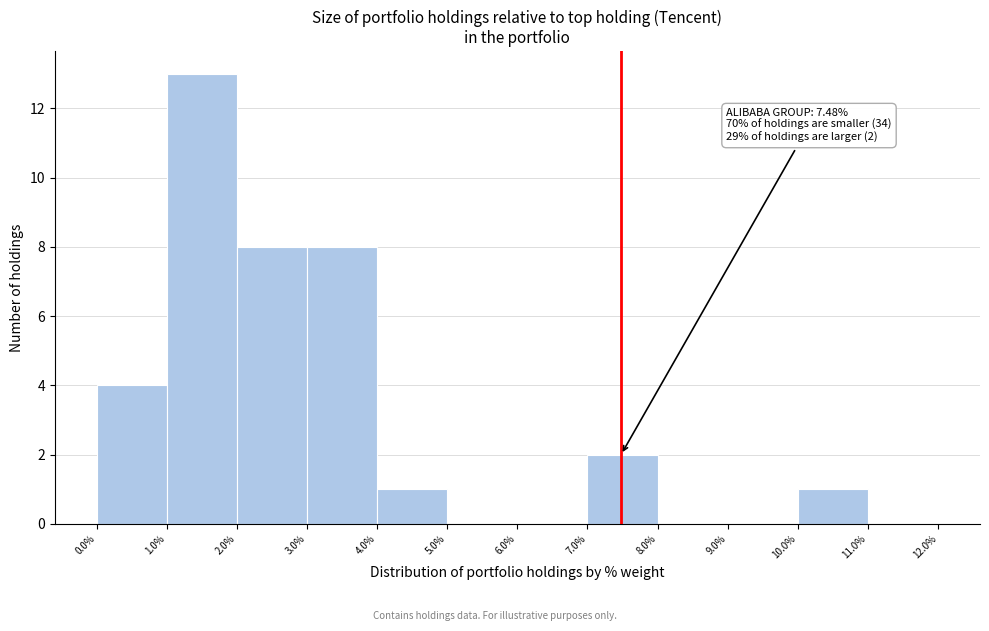

Over which range of the x-axis is the bar tallest?

1.0% to 2.0%